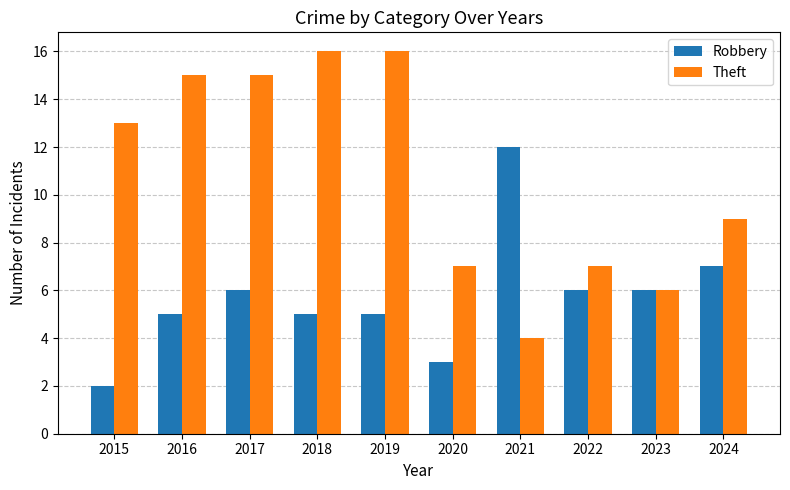

Which series has the largest total across all categories?

Theft